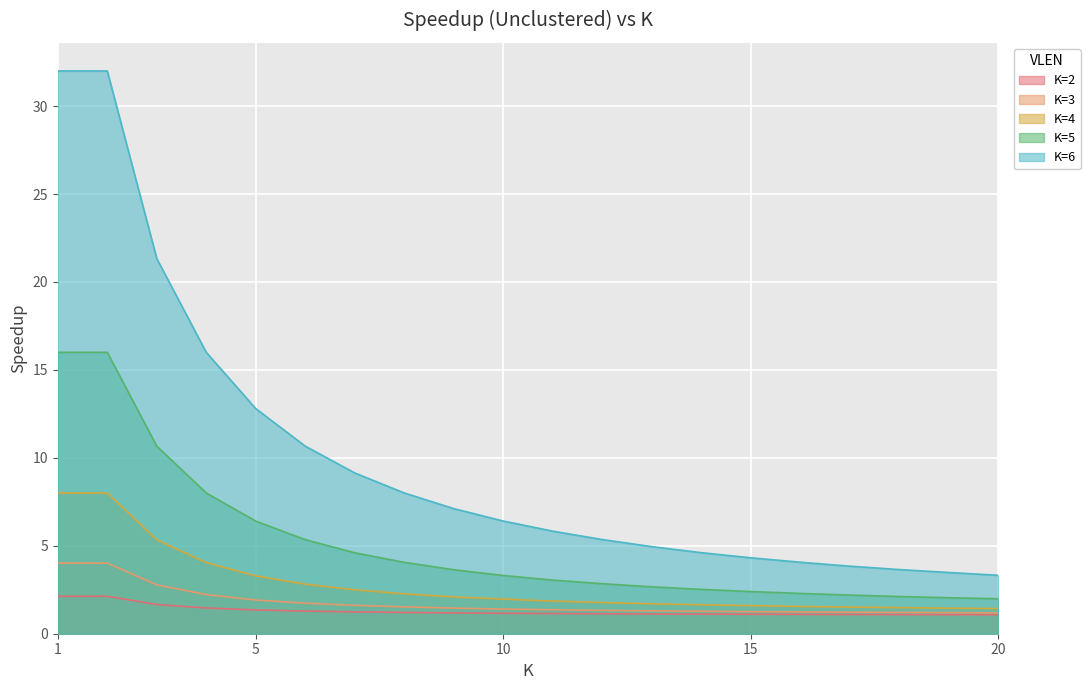

True or false: K=5 and K=4 intersect in this chart.

False